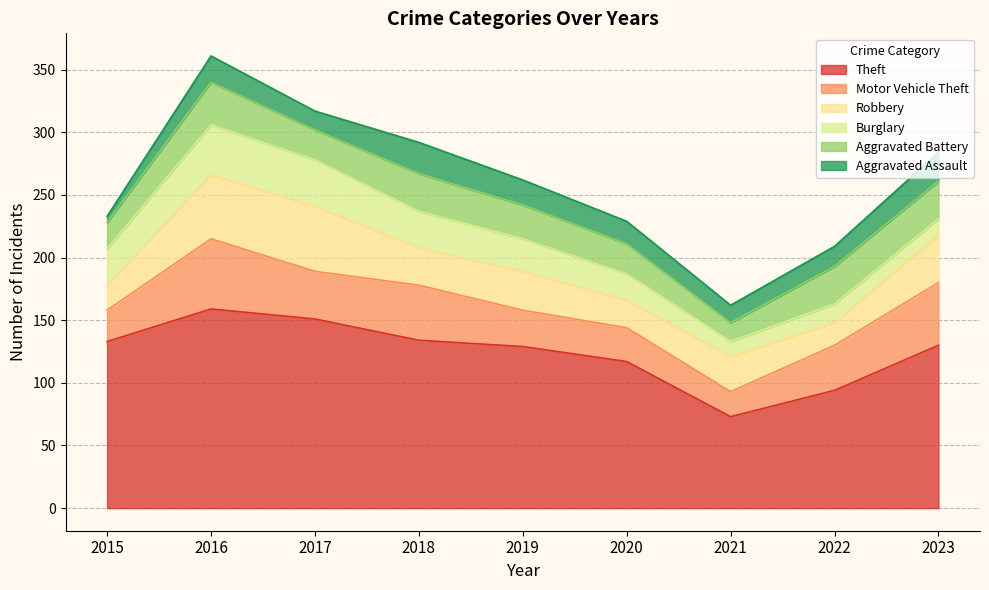

The Theft series shows 94 at 2022. True or false?

True